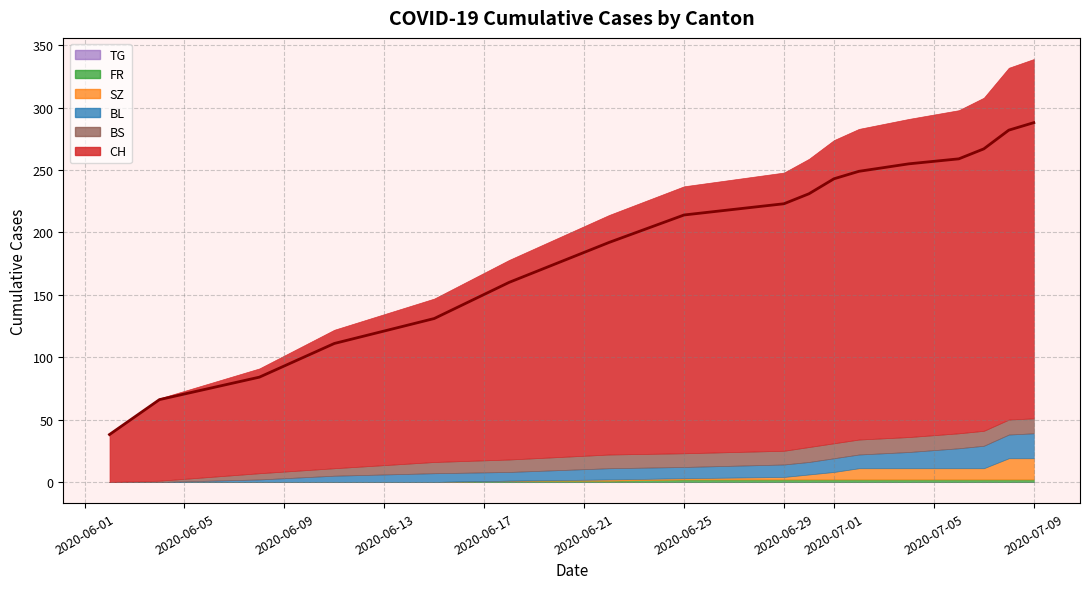

Which series has the largest range (max minus min)?

CH